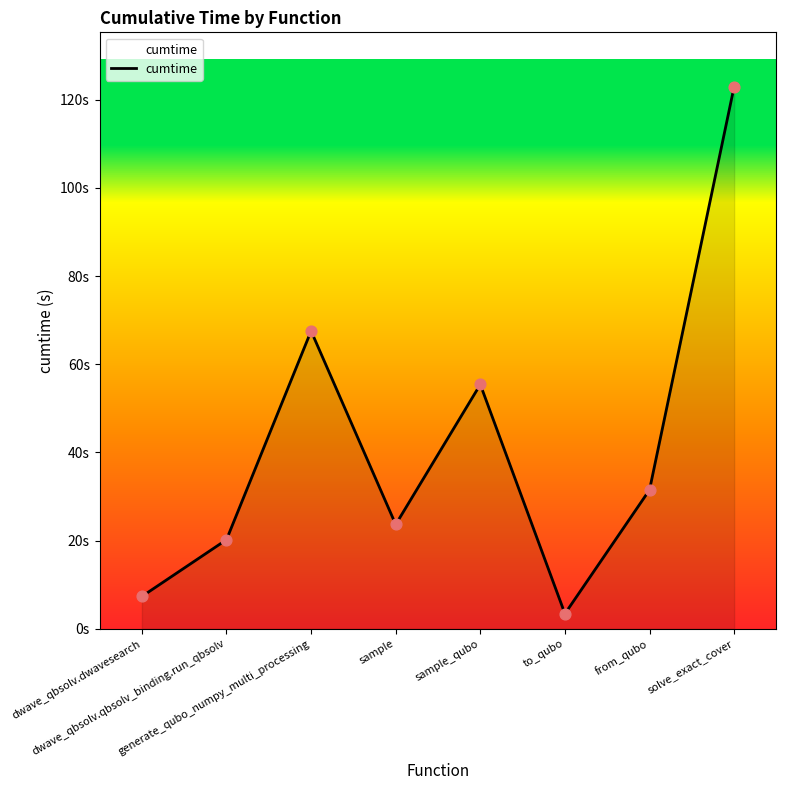

Which has a higher value, solve_exact_cover or sample?

solve_exact_cover